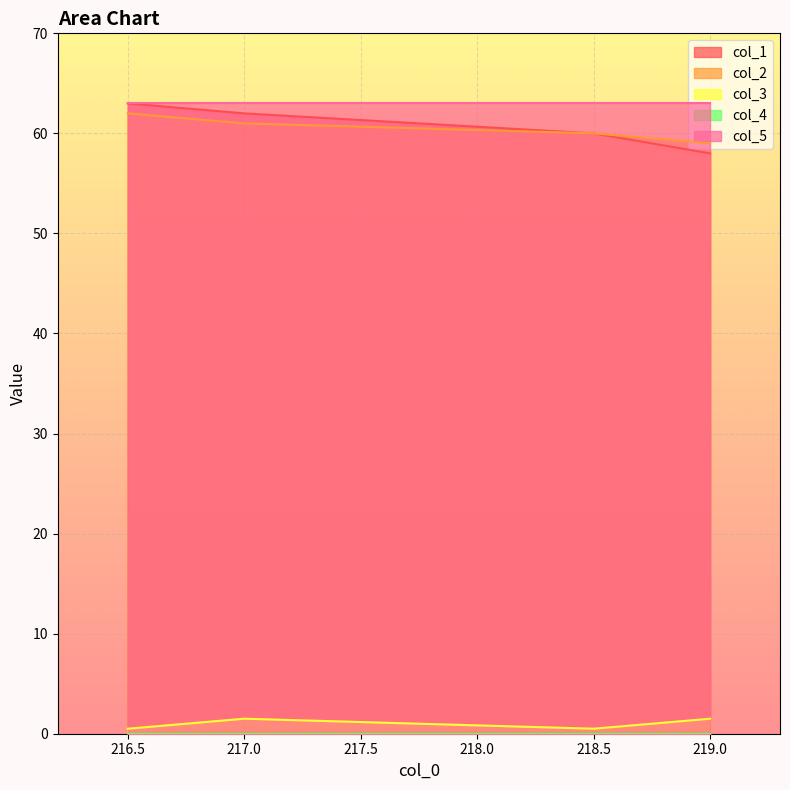

How many data points in col_3 are less than 1?

2